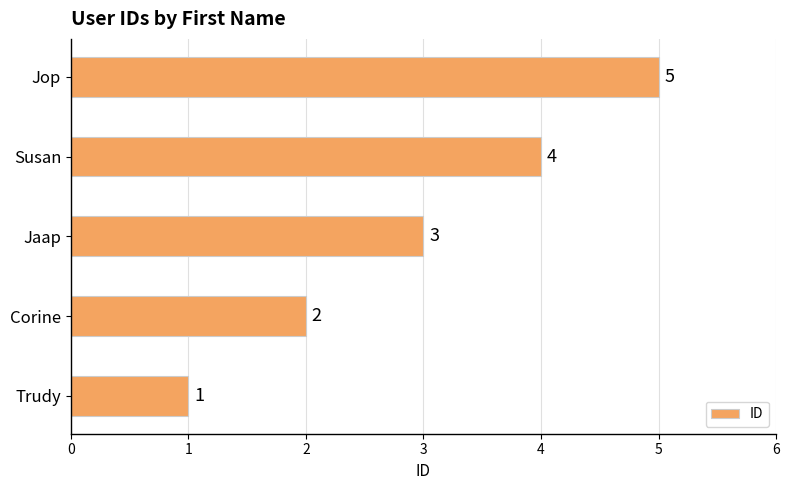

Does the chart contain any negative values?

No